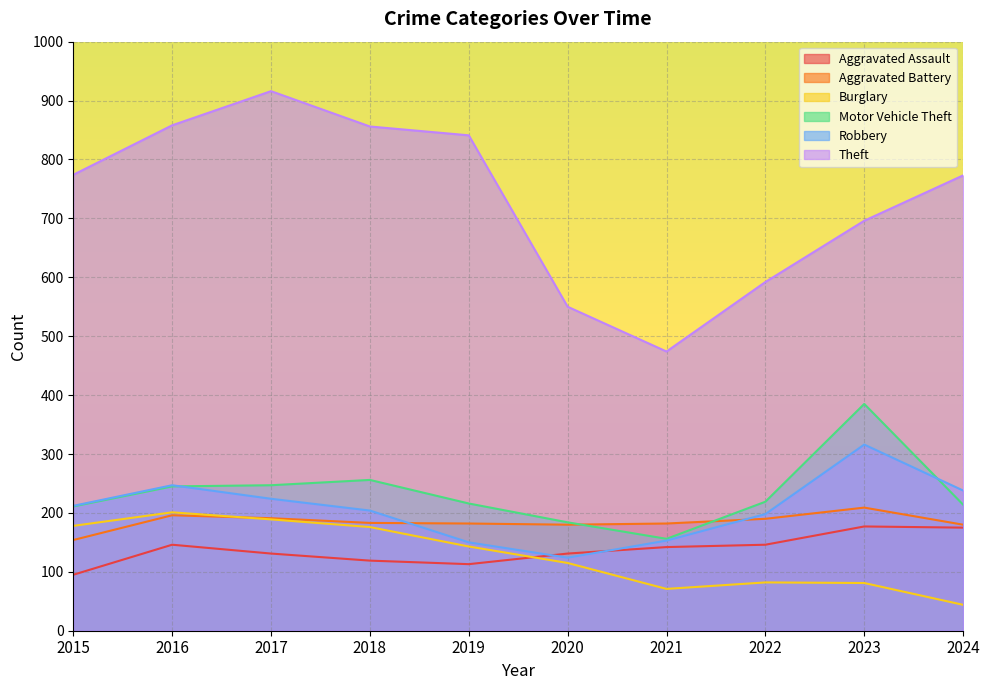

What is the value of the Aggravated Battery point at the 7th from the left?

182